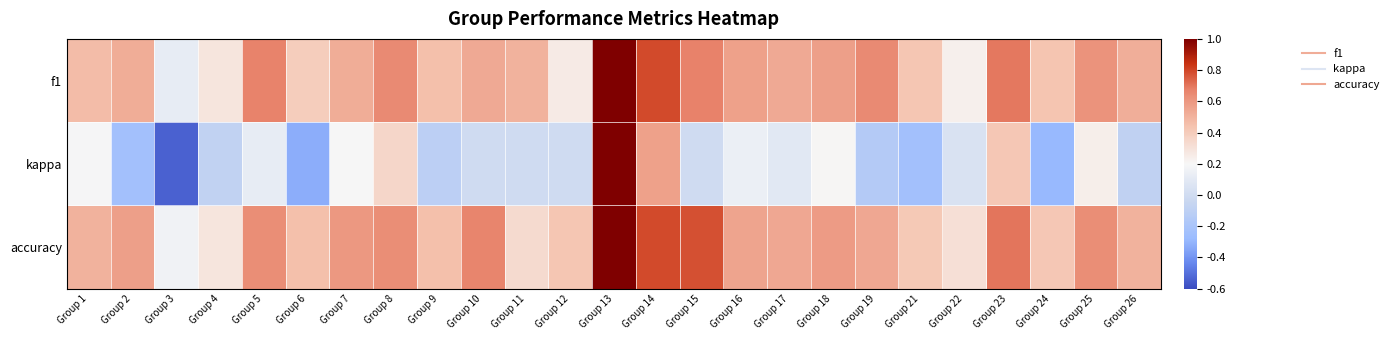

Which label corresponds to the largest value in the chart?

Group 13